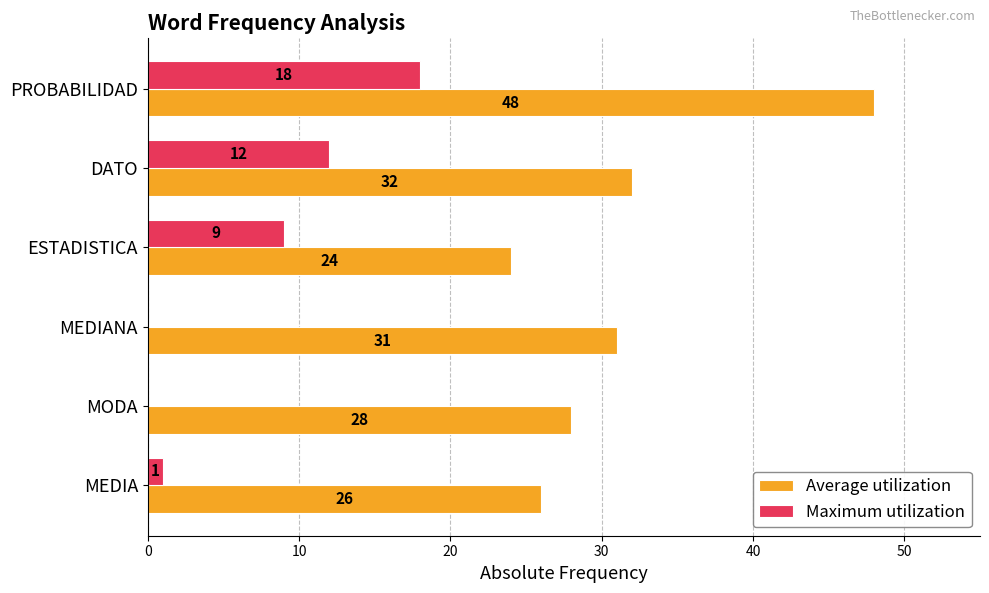

Which series has the widest spread of values?

Average utilization